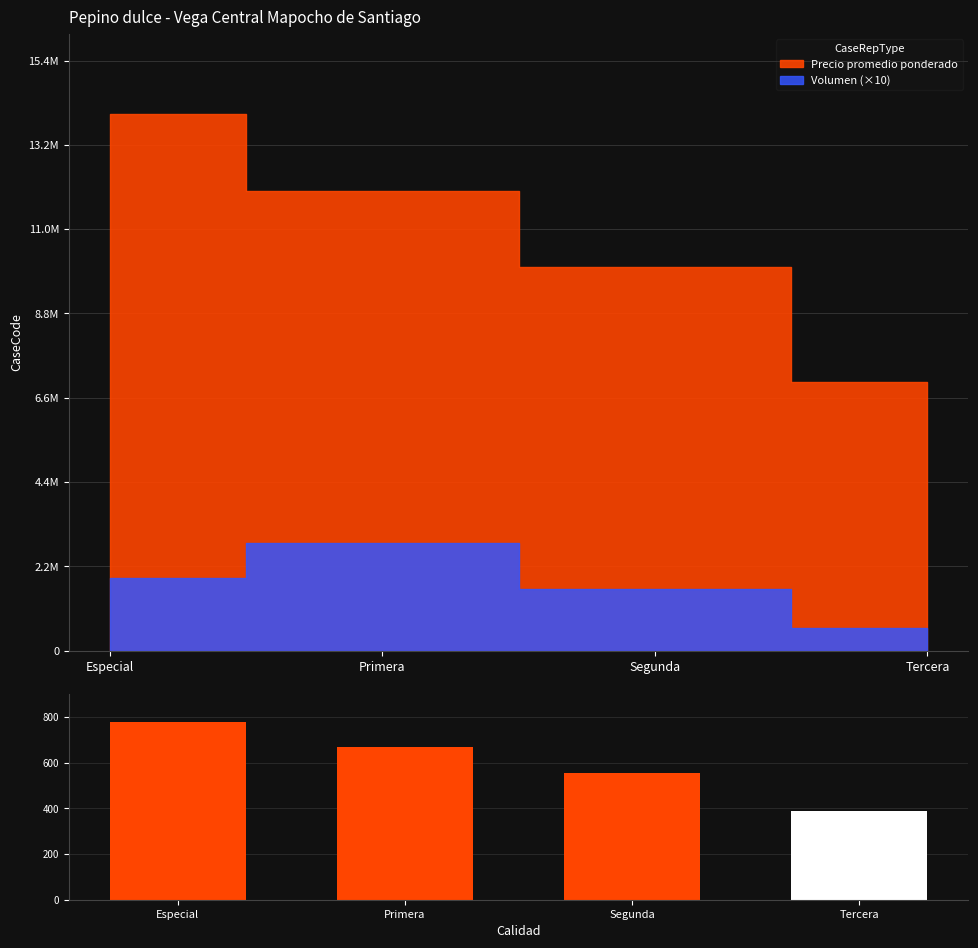

Is it true that the value at Especial is 229?

False